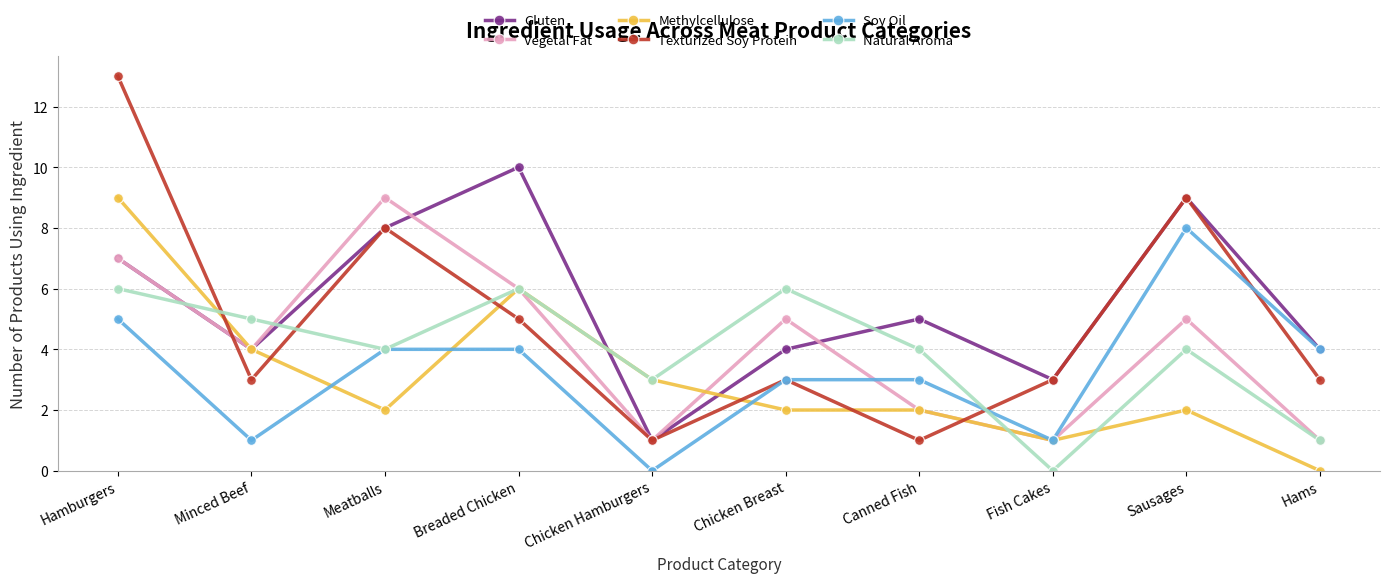

What position from the left is Chicken Breast?

6